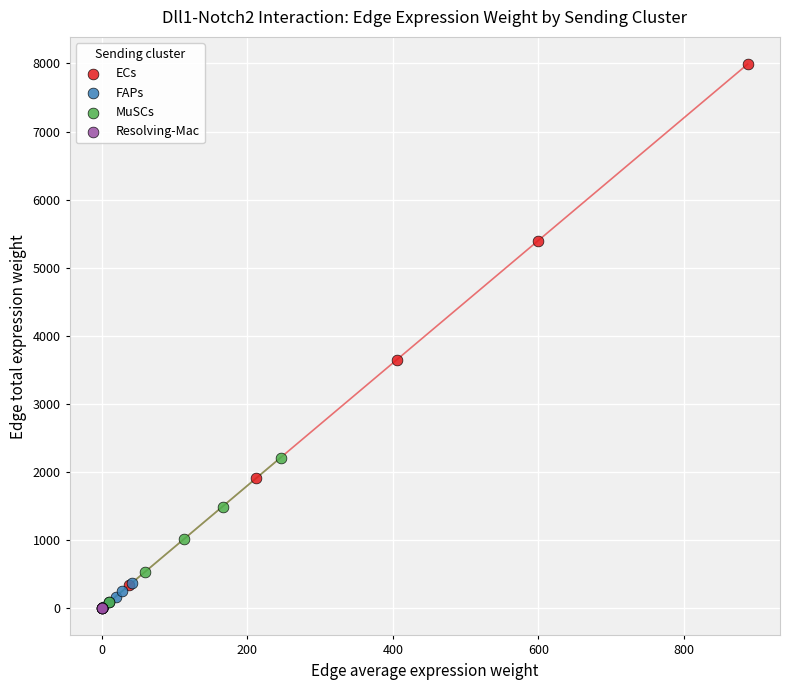

Which series has the widest spread of Y values?

ECs